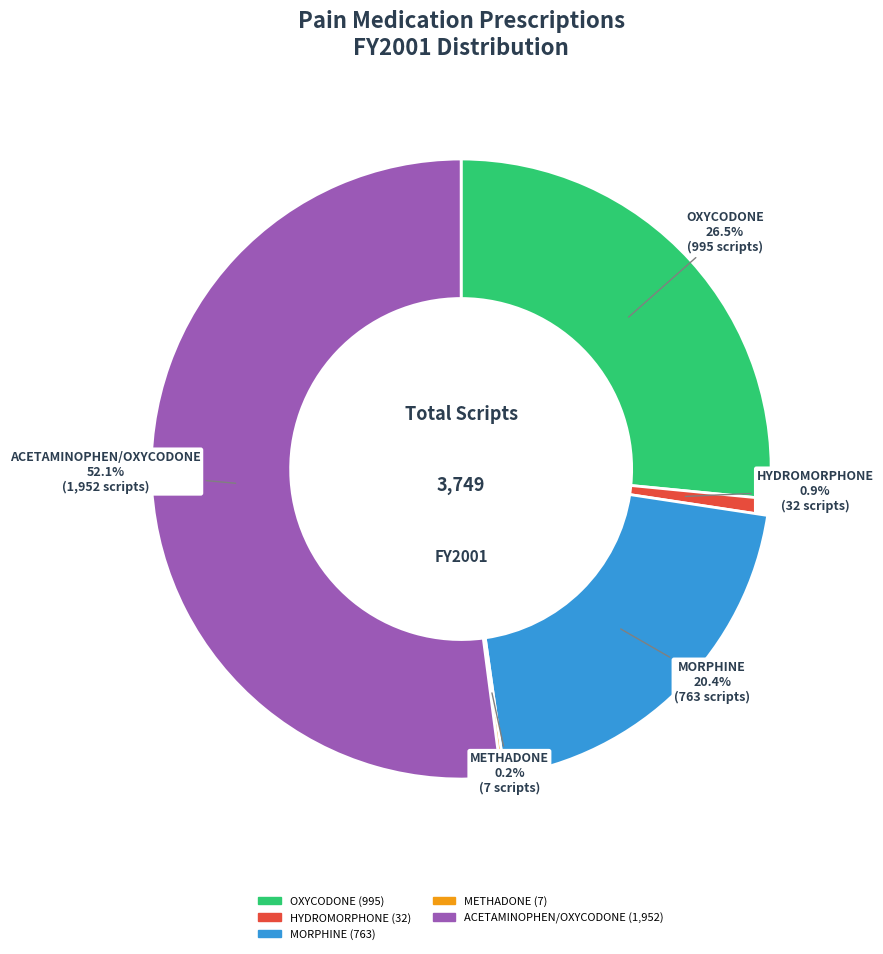

Is ACETAMINOPHEN/OXYCODONE the majority of the pie?

Yes